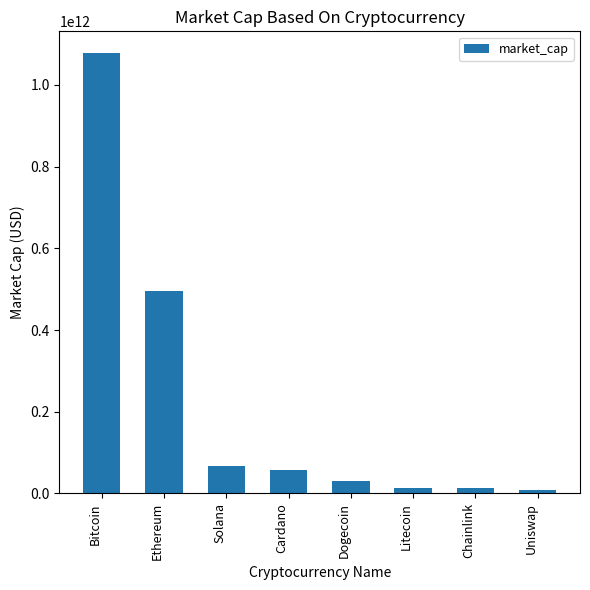

The chart shows a value of 258382273943 at Bitcoin. True or false?

False